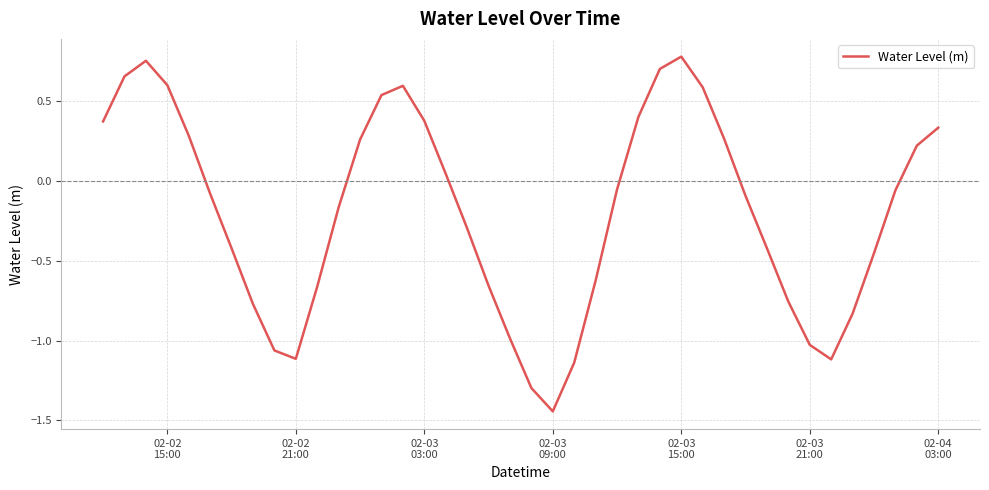

Count the number of data series in this chart.

1